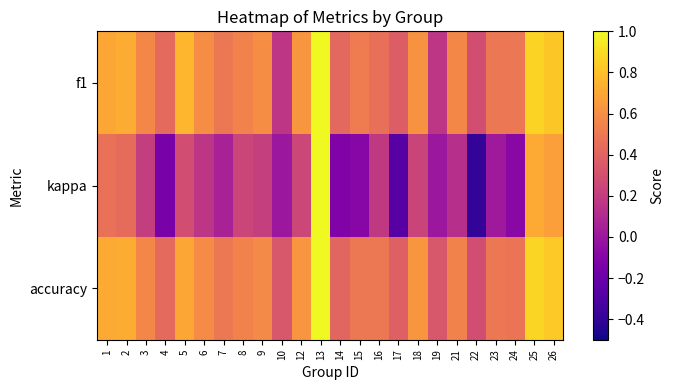

Reading left to right, extract all data points from this chart.

f1: 1=0.7	2=0.7	3=0.6	4=0.4	5=0.8	6=0.6	7=0.5	8=0.5	9=0.6	10=0.2	12=0.6	13=1.0	14=0.4	15=0.5	16=0.5	17=0.4	18=0.6	19=0.2	21=0.6	22=0.3	23=0.5	24=0.5	25=0.9	26=0.8
kappa: 1=0.5	2=0.4	3=0.2	4=-0.1	5=0.3	6=0.2	7=0.1	8=0.2	9=0.2	10=0.0	12=0.2	13=1.0	14=-0.1	15=-0.1	16=0.2	17=-0.3	18=0.2	19=0.0	21=0.1	22=-0.4	23=0.0	24=-0.1	25=0.7	26=0.7
accuracy: 1=0.7	2=0.7	3=0.6	4=0.4	5=0.7	6=0.6	7=0.5	8=0.5	9=0.6	10=0.3	12=0.6	13=1.0	14=0.4	15=0.5	16=0.5	17=0.4	18=0.6	19=0.3	21=0.5	22=0.3	23=0.5	24=0.5	25=0.9	26=0.8